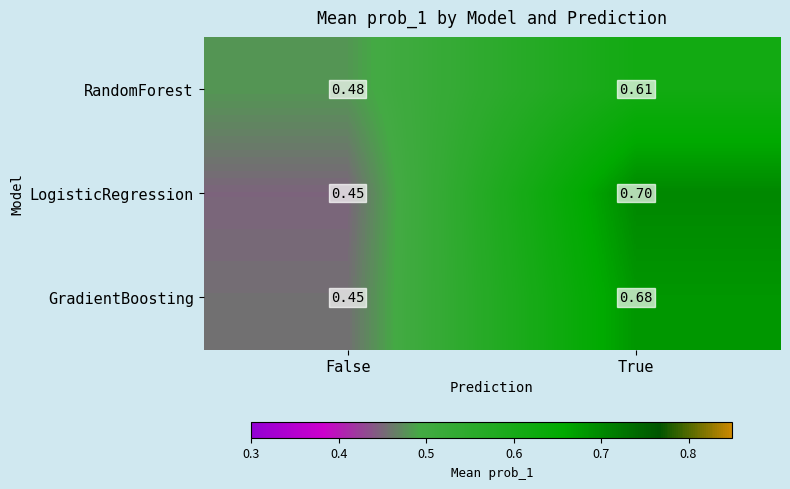

List the labels in order of RandomForest value, smallest first.

False, True